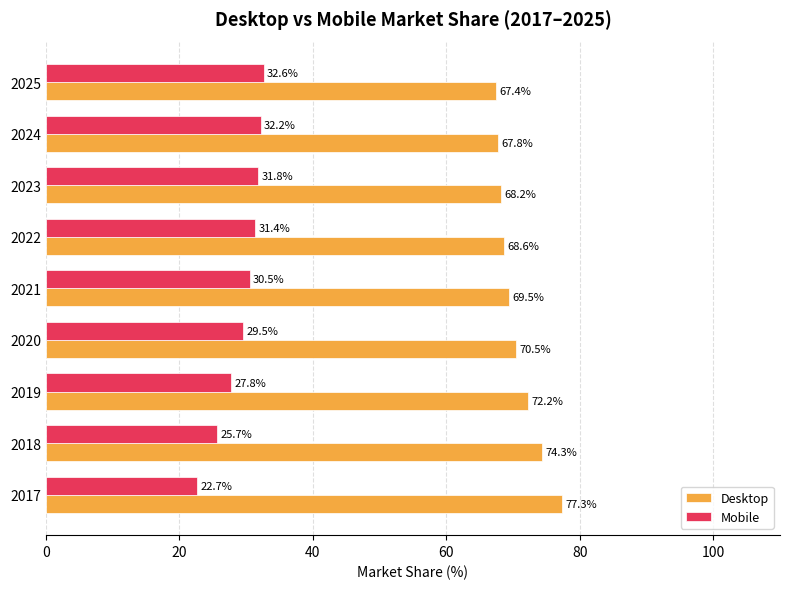

True or false: Desktop has a value of 127.9 at 2017.

False